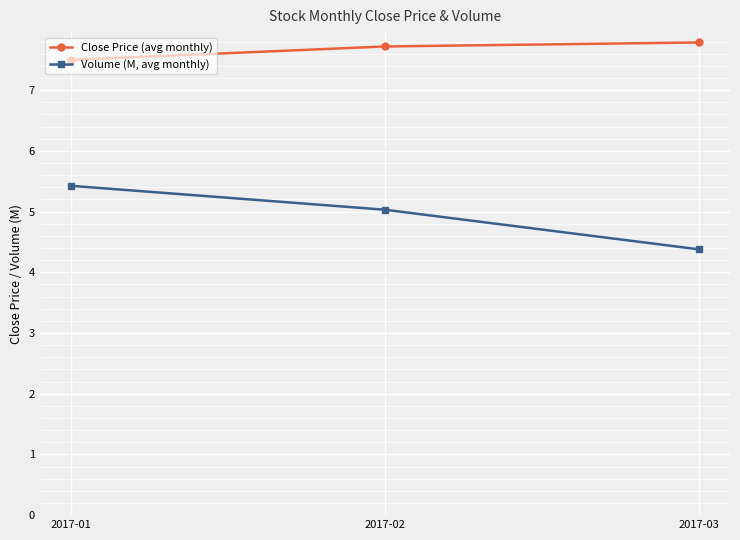

Rank the categories by Close Price (avg monthly) value from lowest to highest.

2017-01, 2017-02, 2017-03